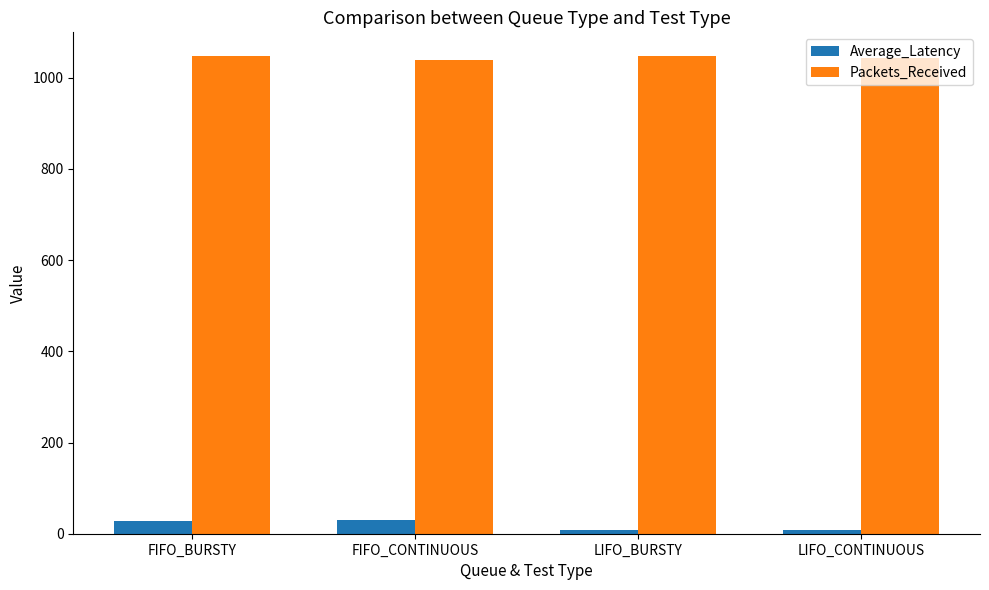

How many Packets_Received values are between 1042 and 1047?

3